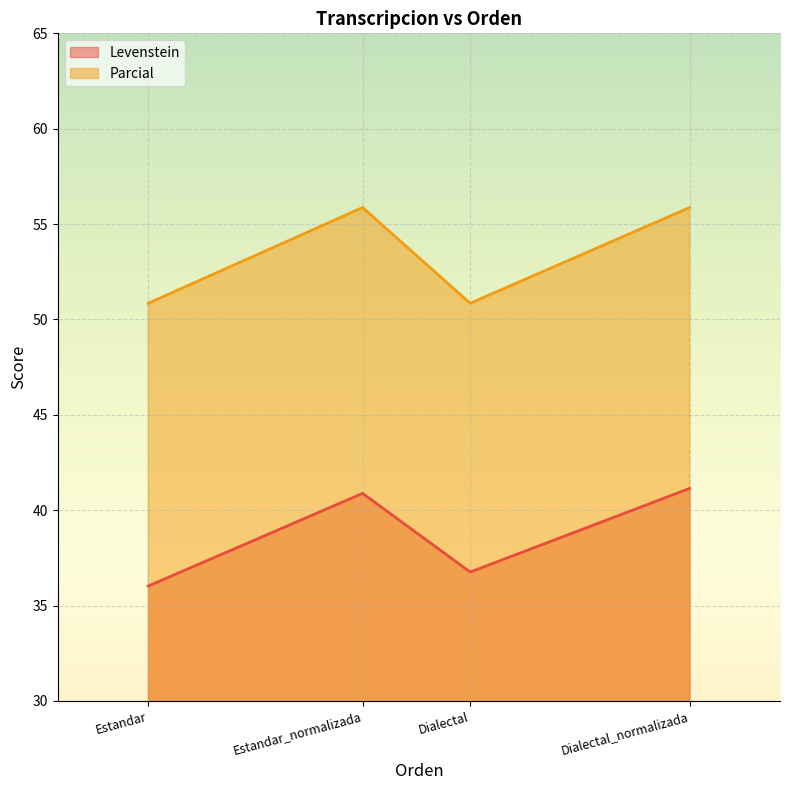

Is it true that Parcial equals 81.4 at Estandar_normalizada?

False